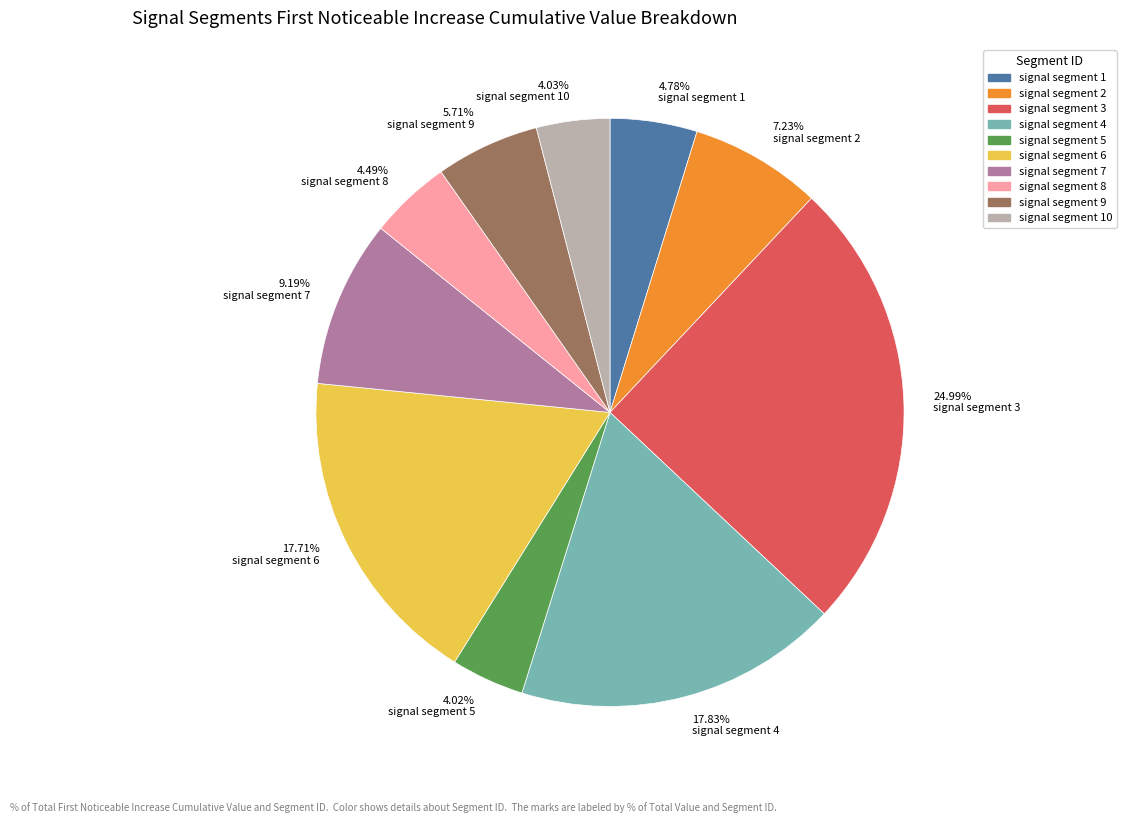

How many segments does this pie chart have?

10